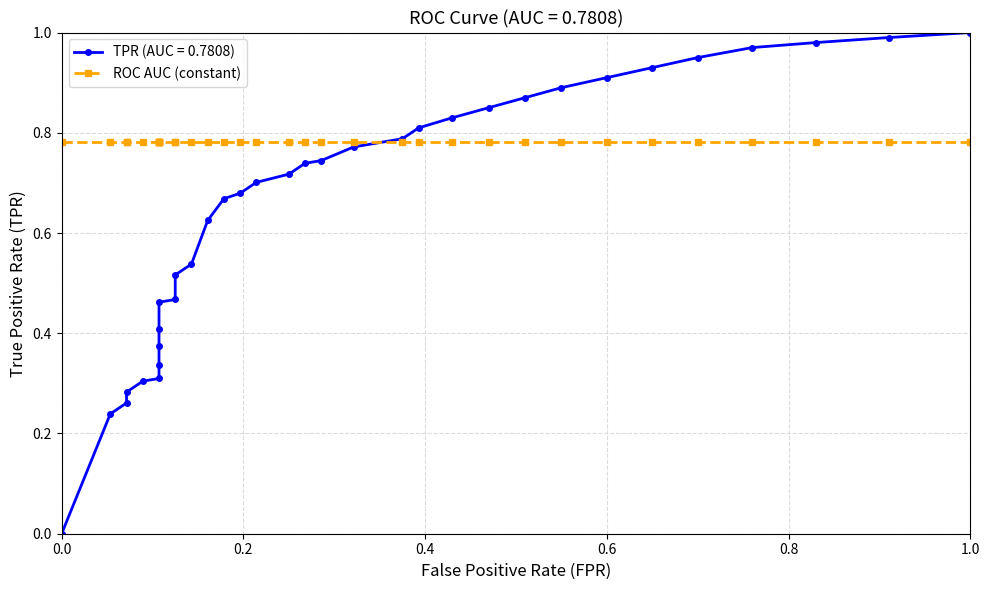

Does the chart display data point markers on the line(s)?

Yes